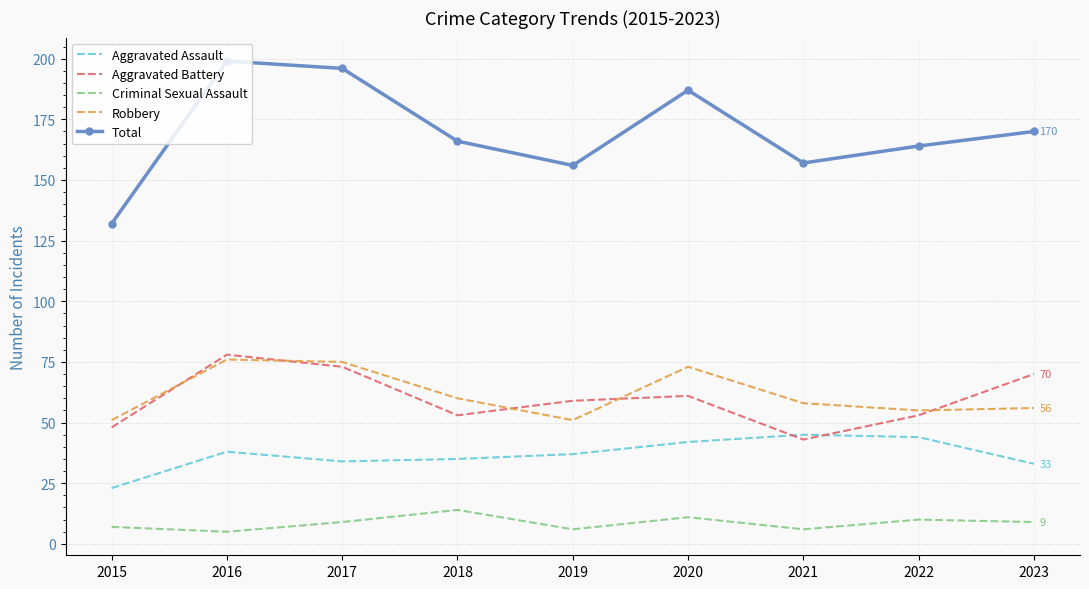

Between 2018 and 2023, which series saw the biggest shift?

Aggravated Battery